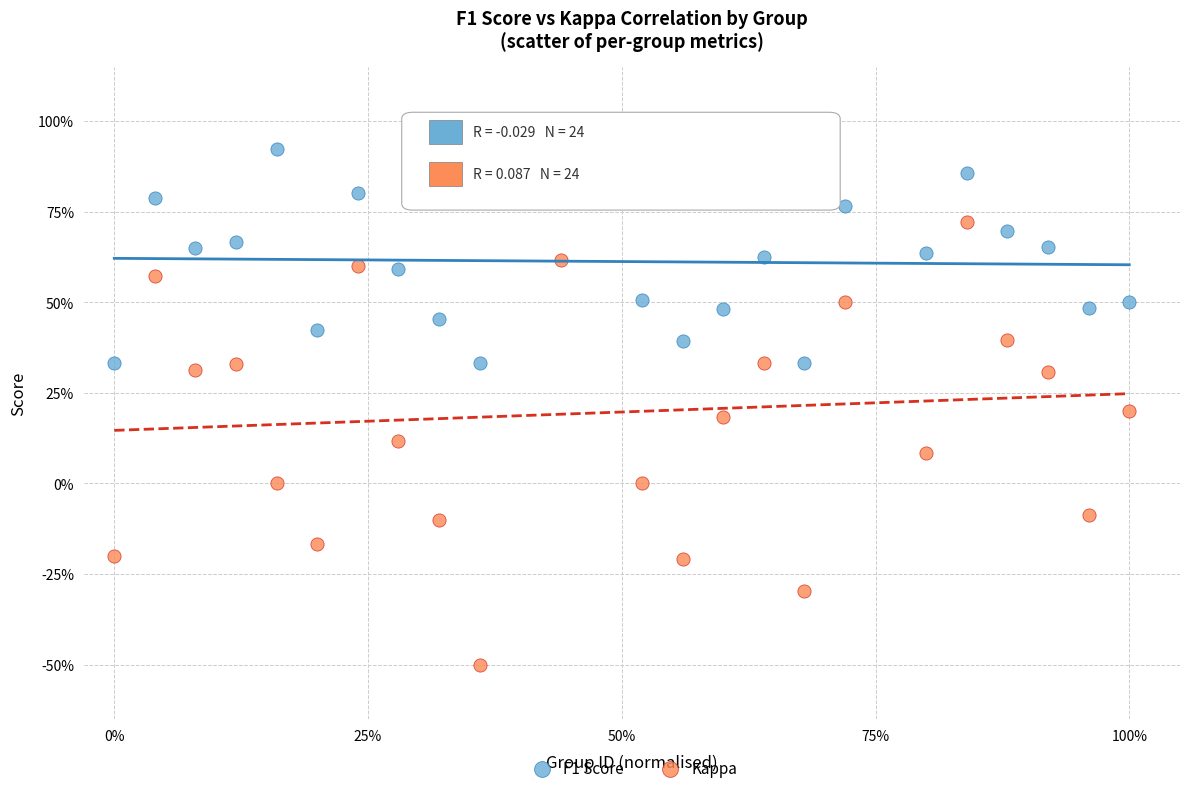

What are all the series names shown in the legend?

F1 Score, Kappa